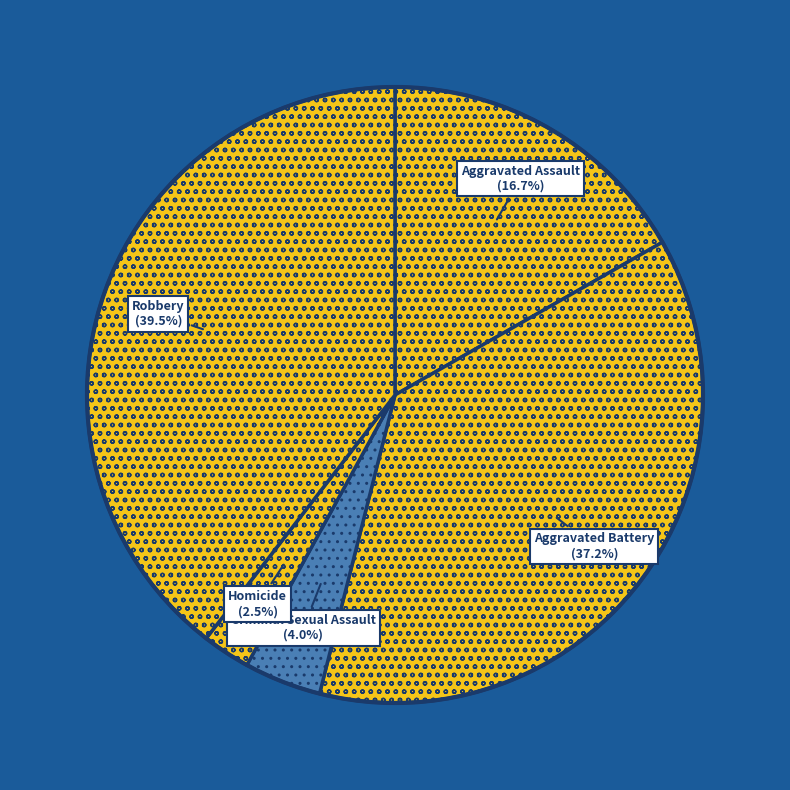

Which slice is the smallest?

Homicide